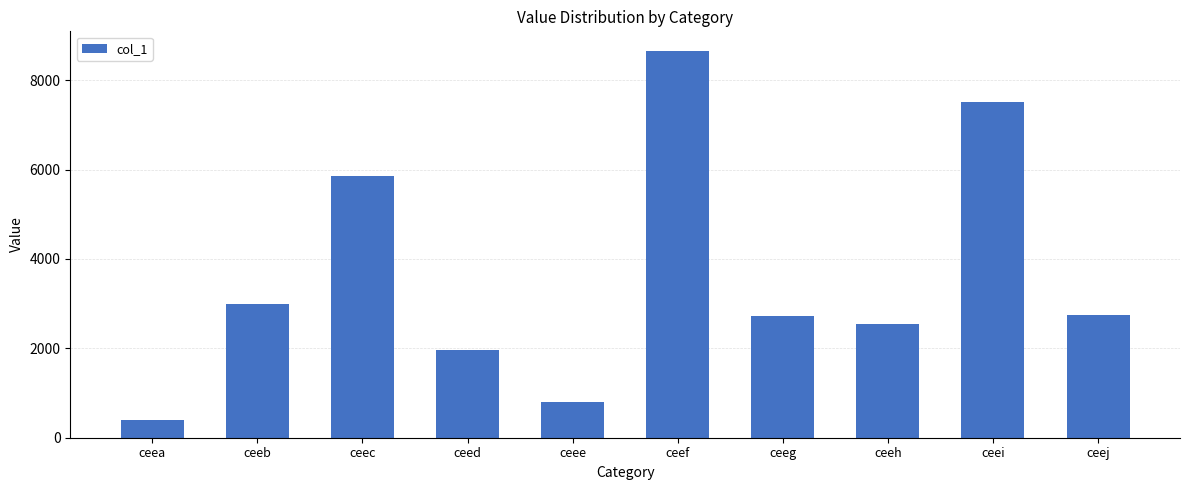

Does the chart contain stacked bars?

No